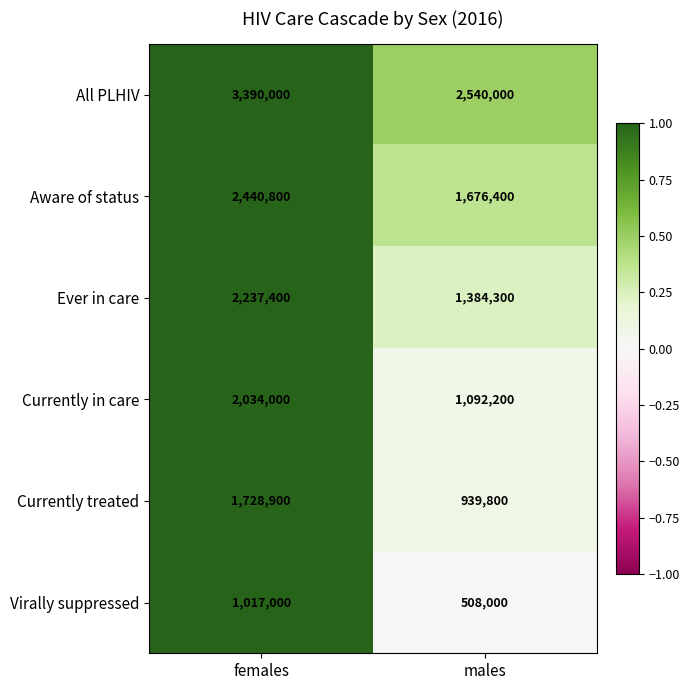

Rank the series by their maximum value, from highest to lowest.

All PLHIV, Aware of status, Ever in care, Currently in care, Currently treated, Virally suppressed